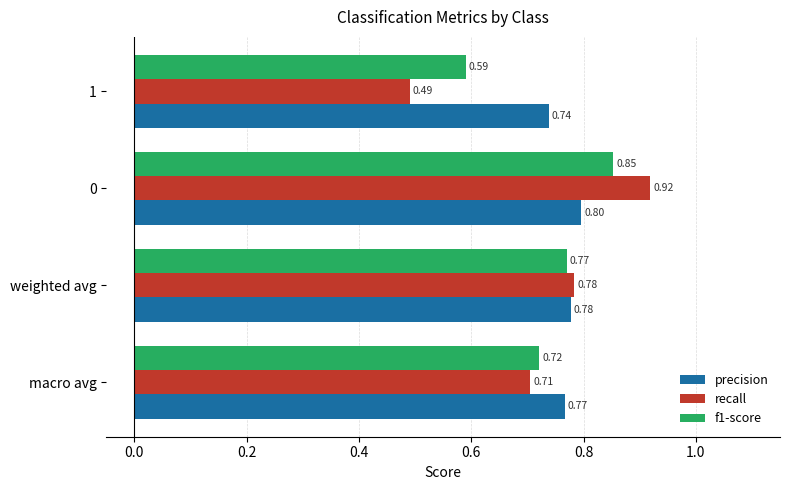

What are all the series names shown in the legend?

precision, recall, f1-score